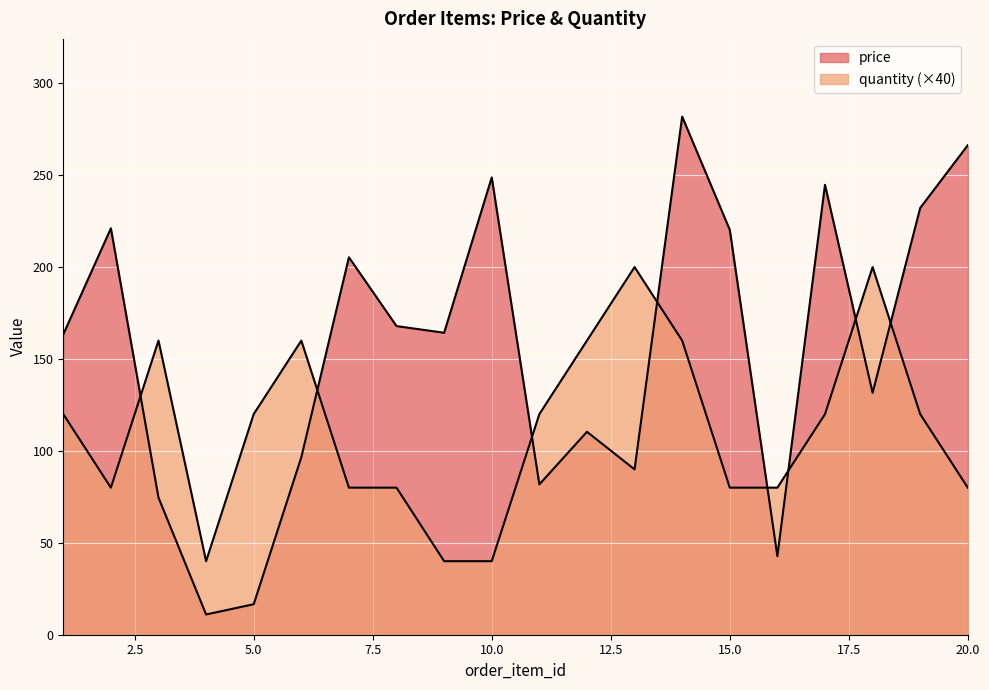

Is it true that price equals 244.8 at 17?

True